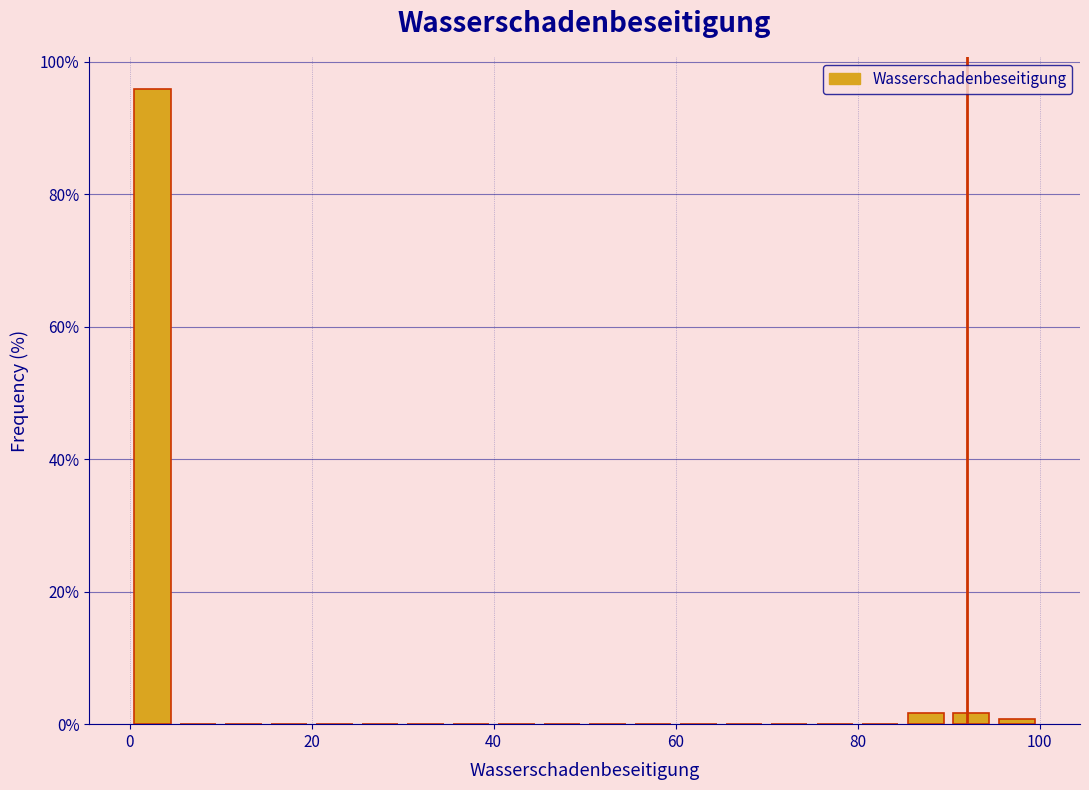

Around what value on the x-axis is the tallest bar? Give the approximate position of its centre, as read against the axis.

2